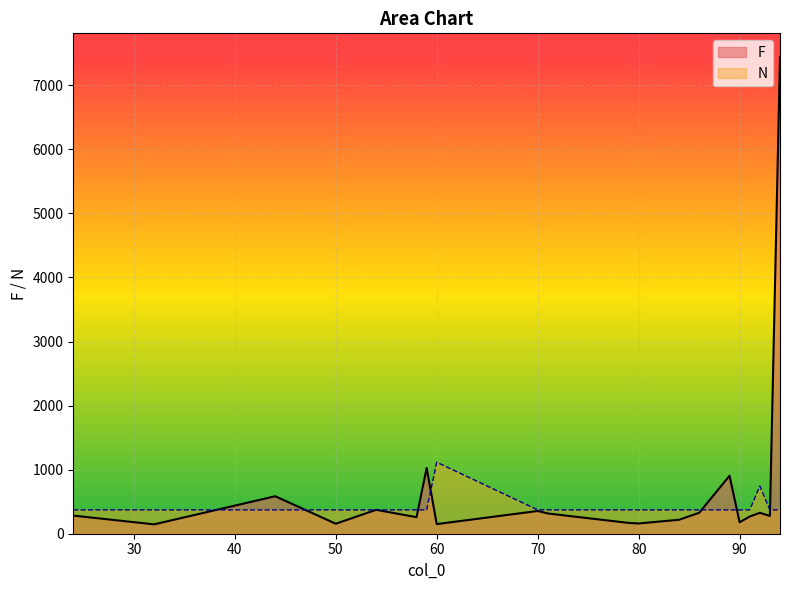

Which category has the highest value in the F series?

94